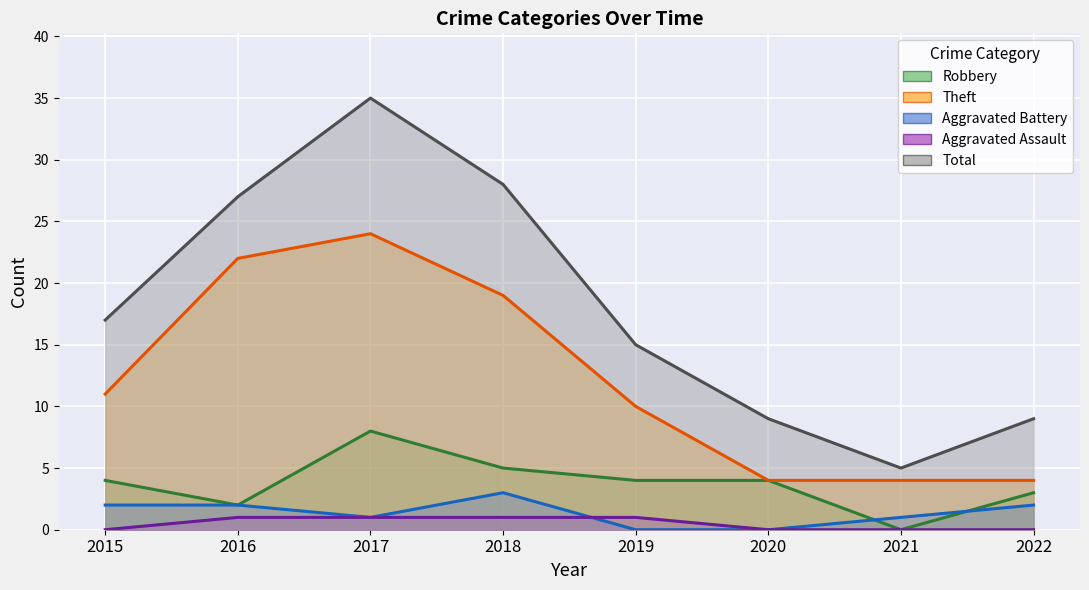

What is the sum of the Aggravated Battery values at 2017 and 2015?

3